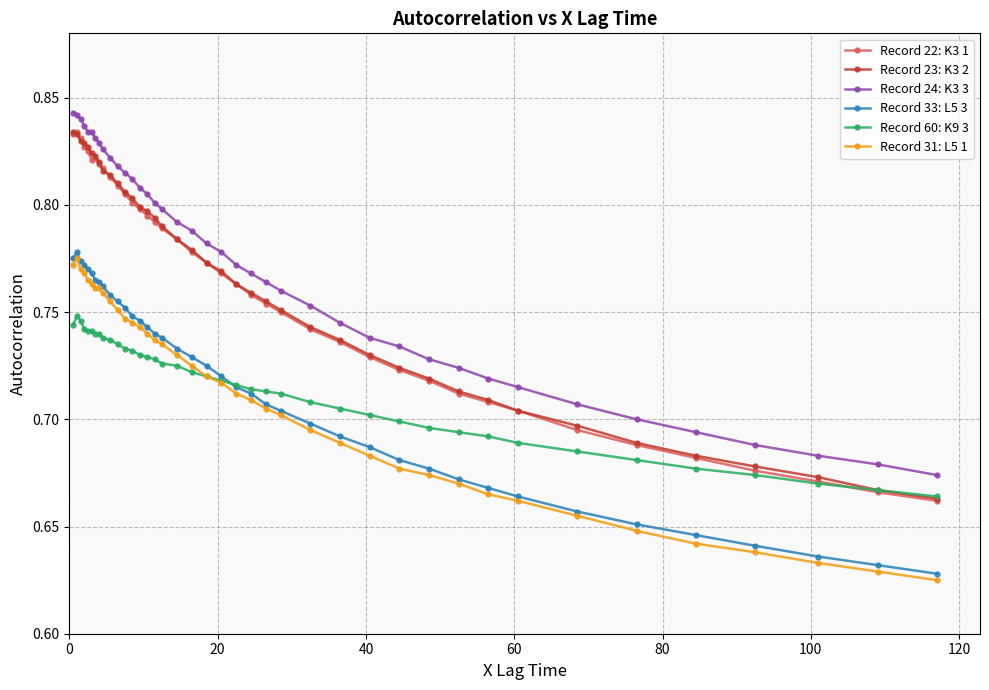

True or false: Record 33: L5 3 and Record 24: K3 3 intersect in this chart.

False